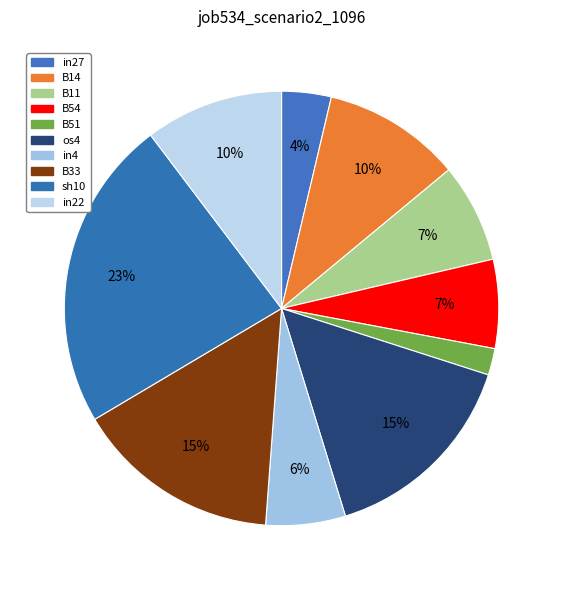

To the nearest percent, what is the combined percentage of sh10 and B11?

31%